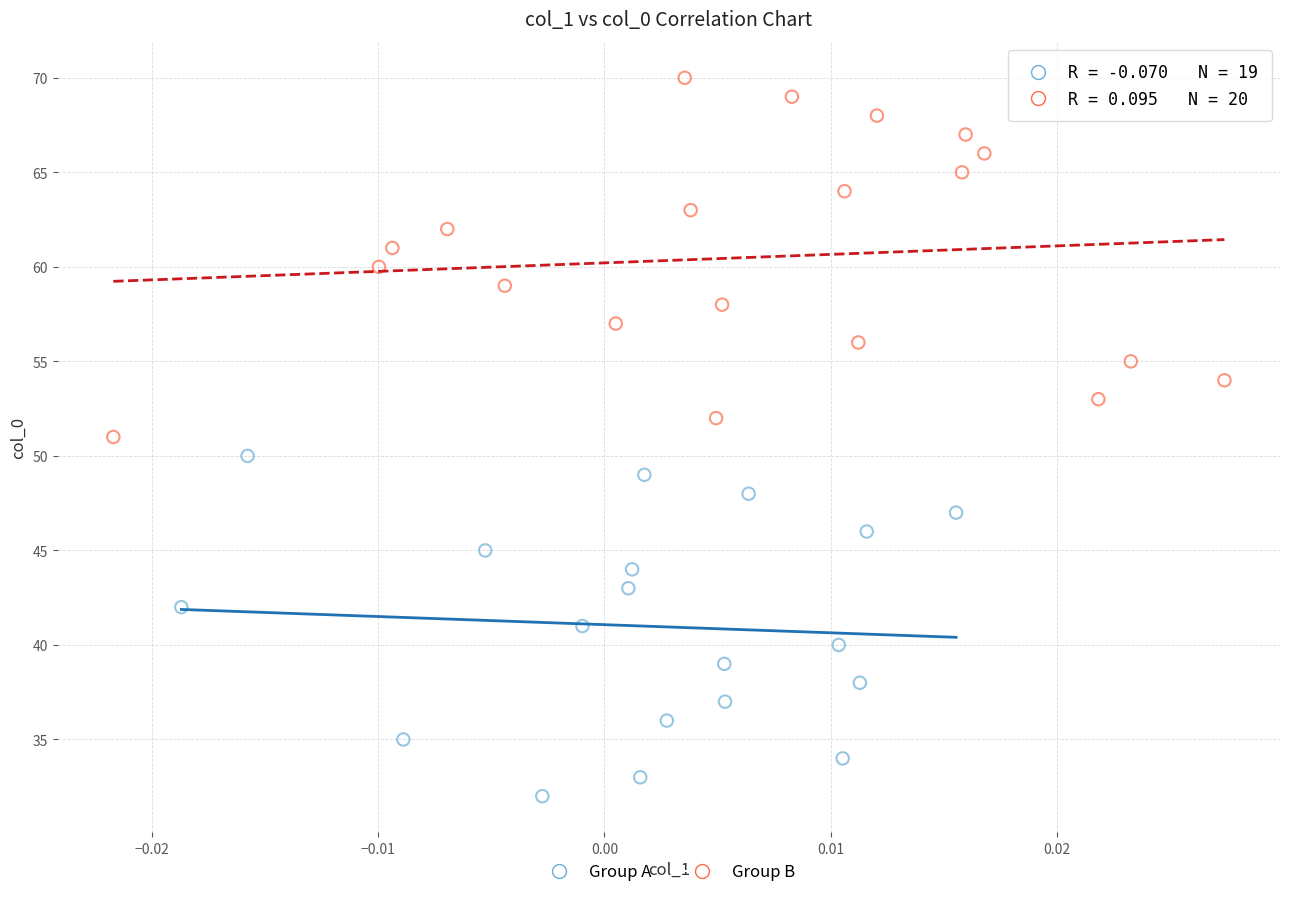

Which series reaches the minimum Y coordinate?

Group A